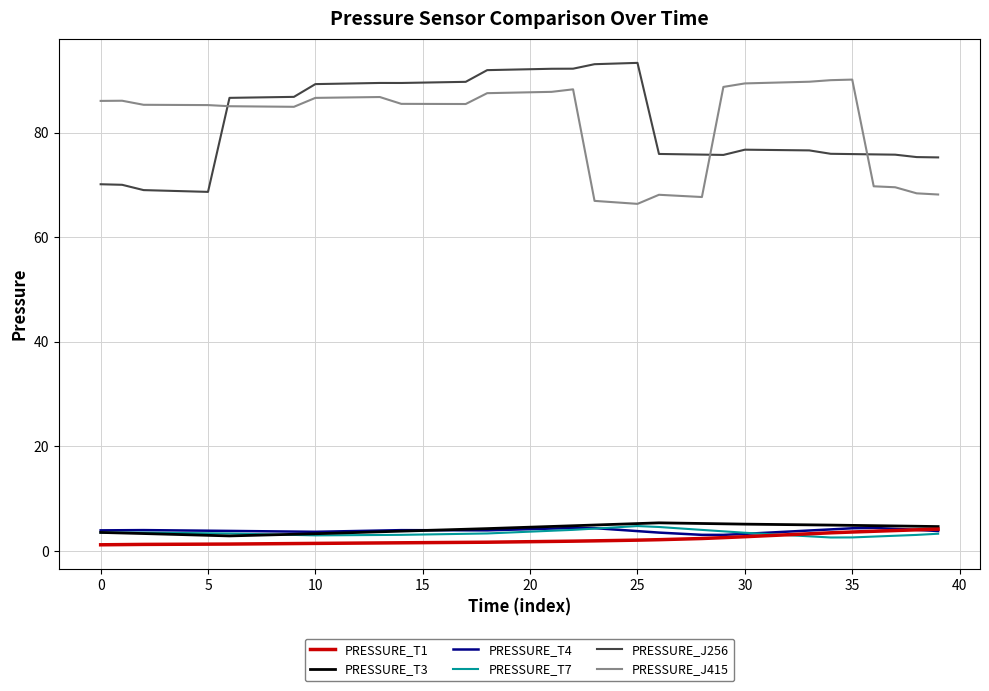

What is the difference between the second highest and second lowest values in the PRESSURE_J415 series?

23.4